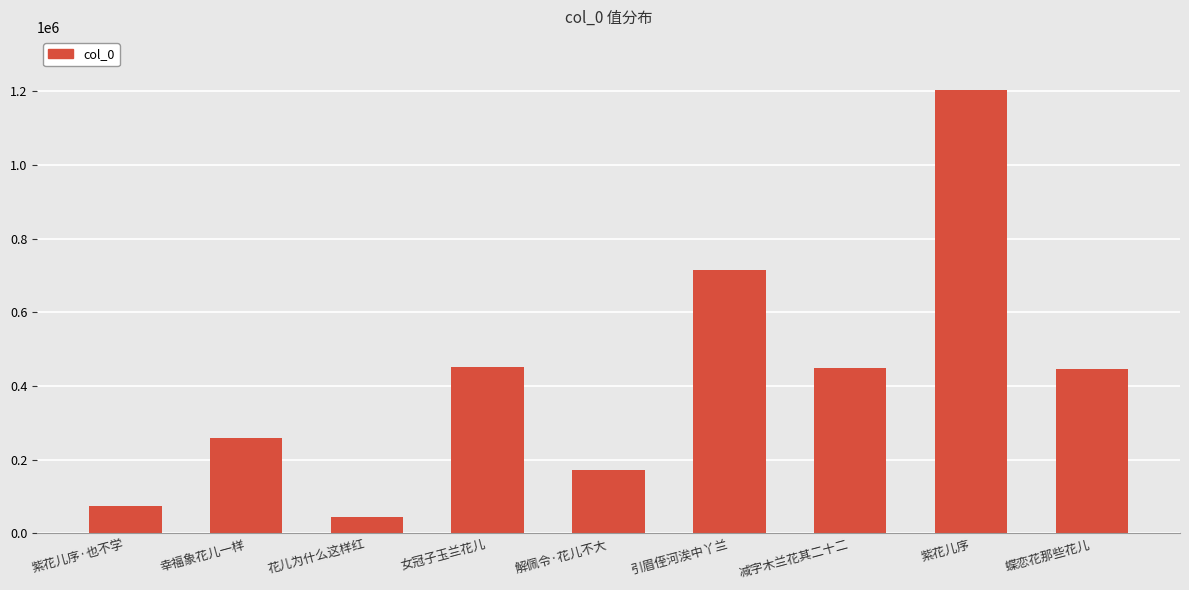

What is the change in value from 紫花儿序·也不学 to 蝶恋花那些花儿?

+371182